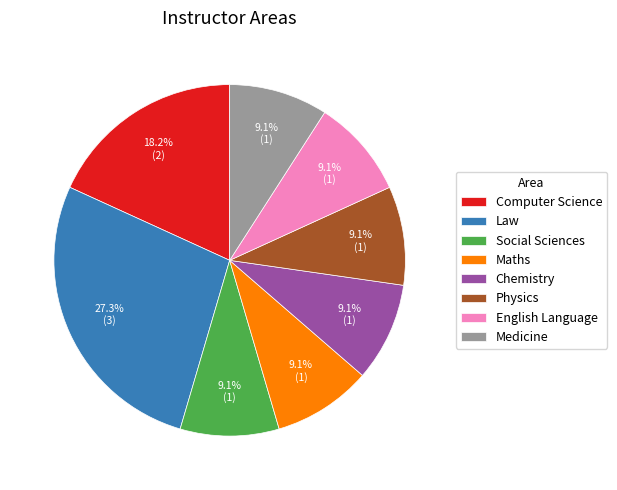

How many slices are in this pie chart?

8